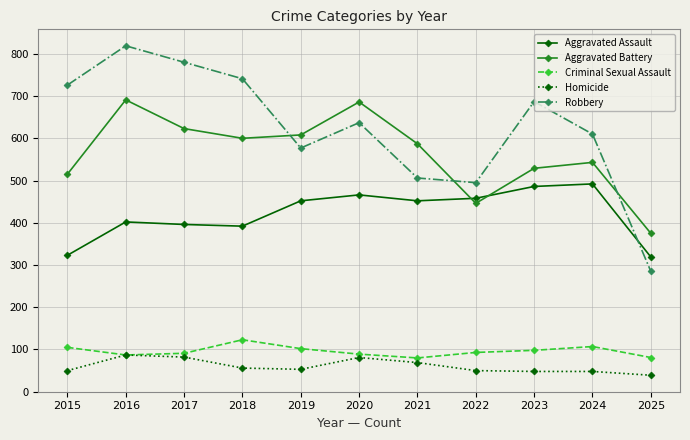

What value does the Aggravated Battery series have at 2015?

515